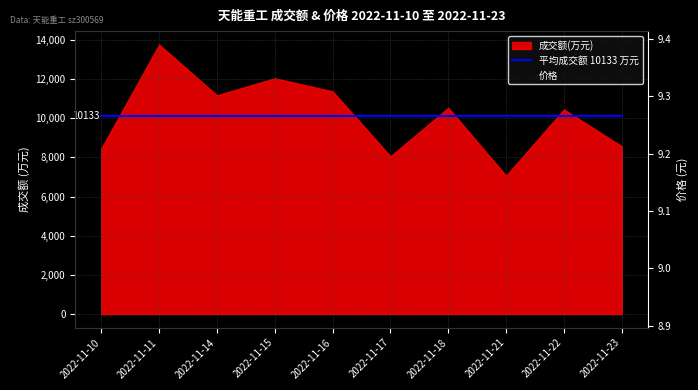

At which label is 平均成交额 10133 万元 closest to 10133?

2022-11-10